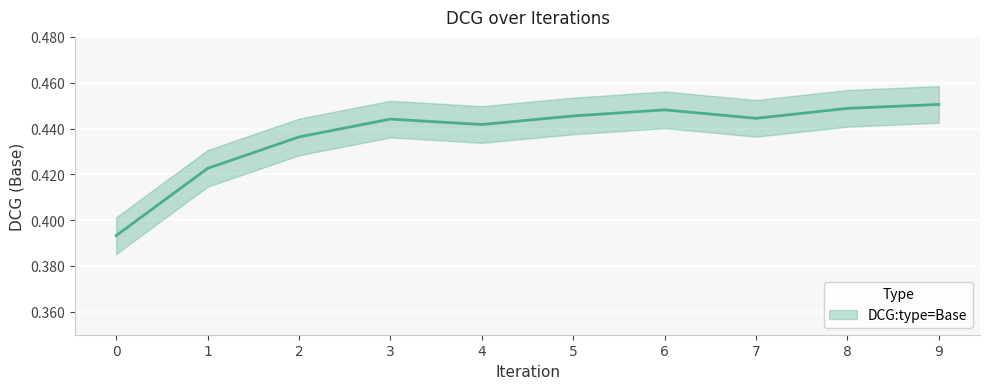

Is this an area chart (filled region under the line)?

No